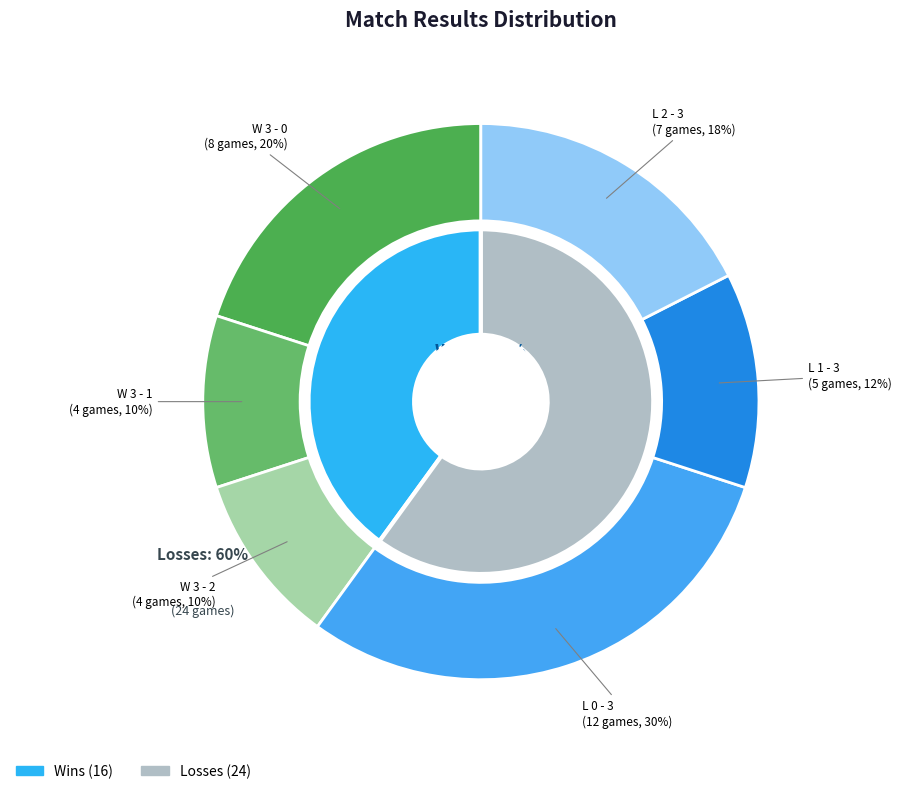

To the nearest percent, what is the difference between the L 0 - 3 and W 3 - 1 slice percentages?

20%